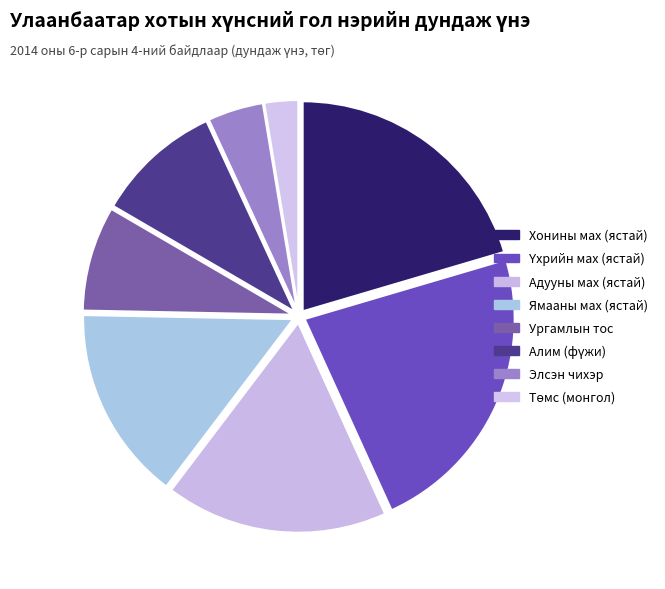

What percentage is the Элсэн чихэр slice, to the nearest percent?

4%